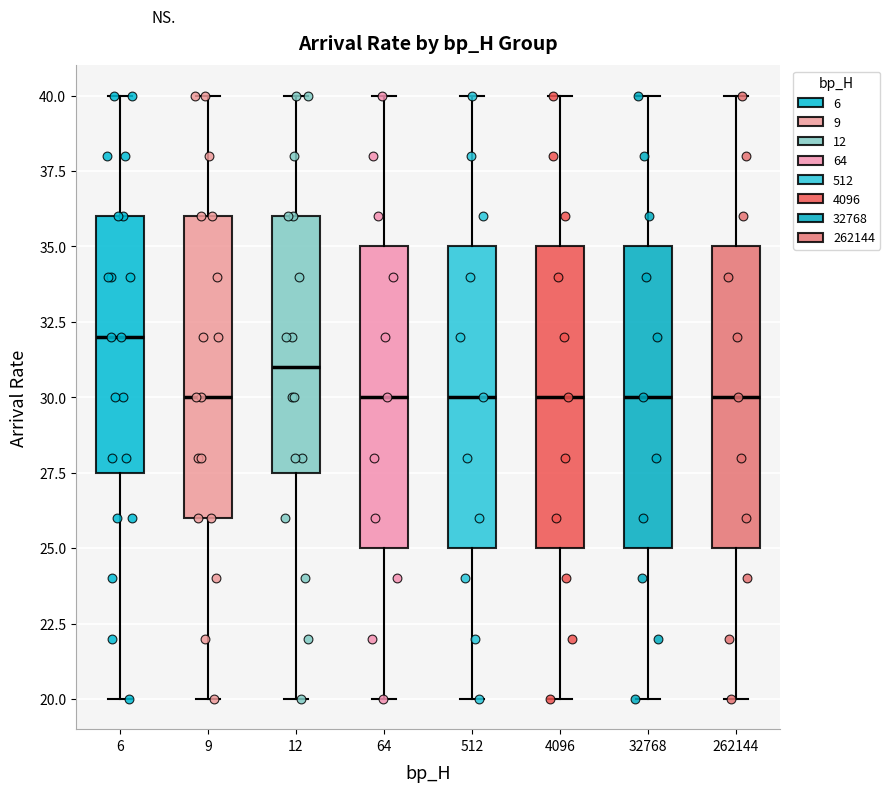

Reading left to right, read every box against the y-axis: the position of its median line, the range the box covers, and the ends of its whiskers. The values are not printed on the chart, so give them approximately, as read against the axis.

6: median 32.0, box 27.5 to 36.0, whiskers 20.0 to 40.0
9: median 30.0, box 26.0 to 36.0, whiskers 20.0 to 40.0
12: median 31.0, box 27.5 to 36.0, whiskers 20.0 to 40.0
64: median 30.0, box 25.0 to 35.0, whiskers 20.0 to 40.0
512: median 30.0, box 25.0 to 35.0, whiskers 20.0 to 40.0
4096: median 30.0, box 25.0 to 35.0, whiskers 20.0 to 40.0
32768: median 30.0, box 25.0 to 35.0, whiskers 20.0 to 40.0
262144: median 30.0, box 25.0 to 35.0, whiskers 20.0 to 40.0